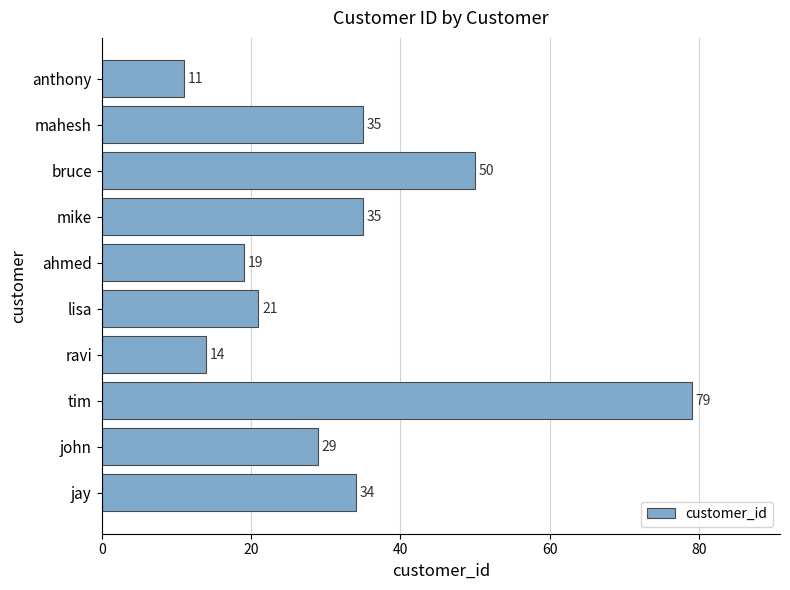

The chart shows a value of 9 at ahmed. True or false?

False